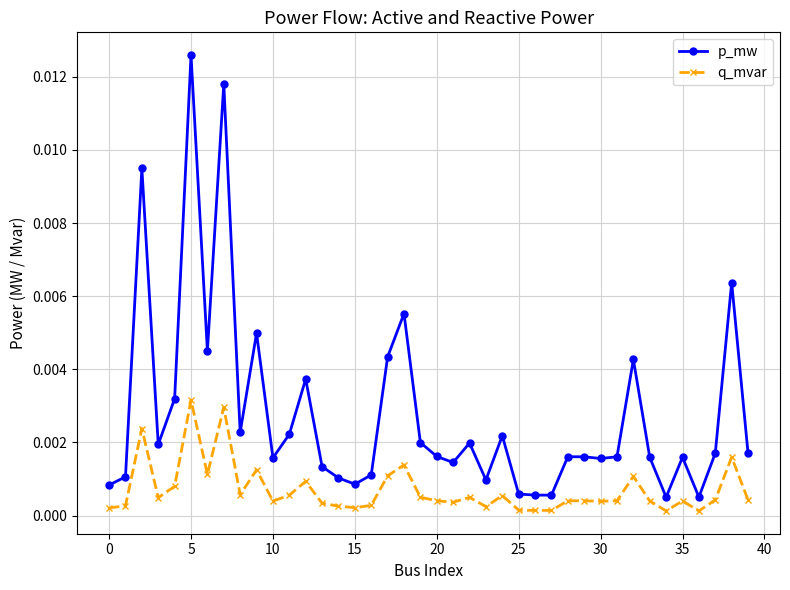

How many series are shown in this chart?

2